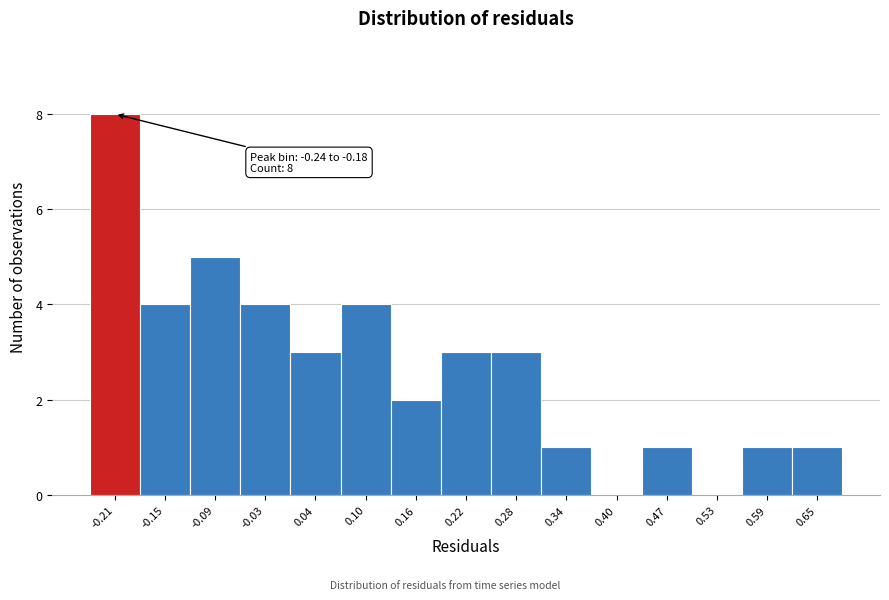

Which range on the x-axis has the tallest bar?

-0.24 to -0.18